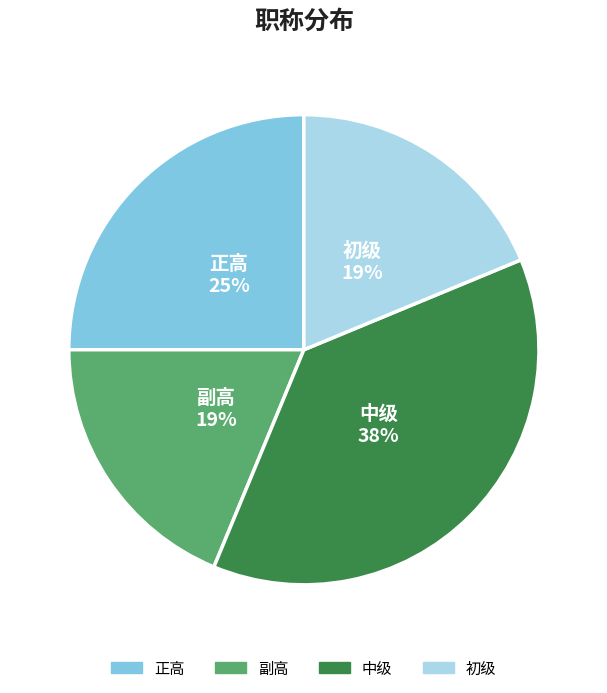

To the nearest percent, what percentage of the pie is 副高?

19%